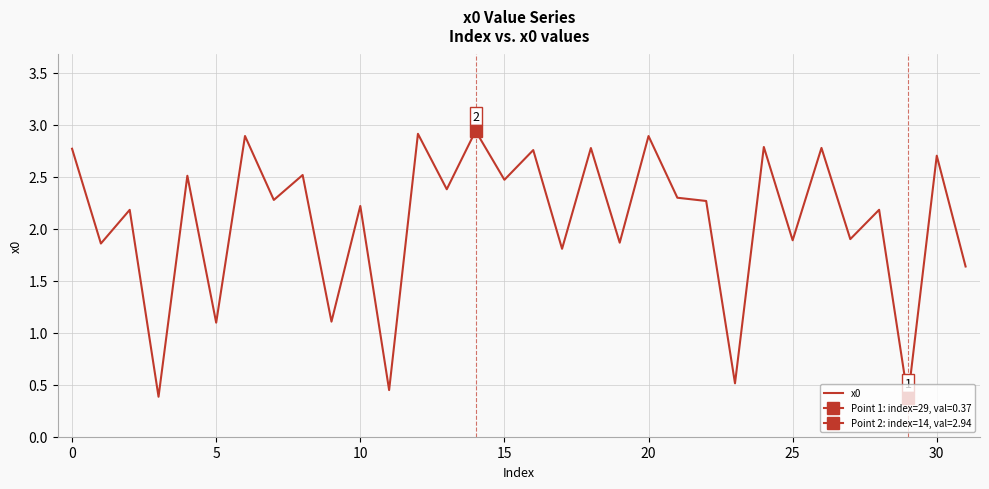

The value of x0 at 0 is 3.8. True or false?

False